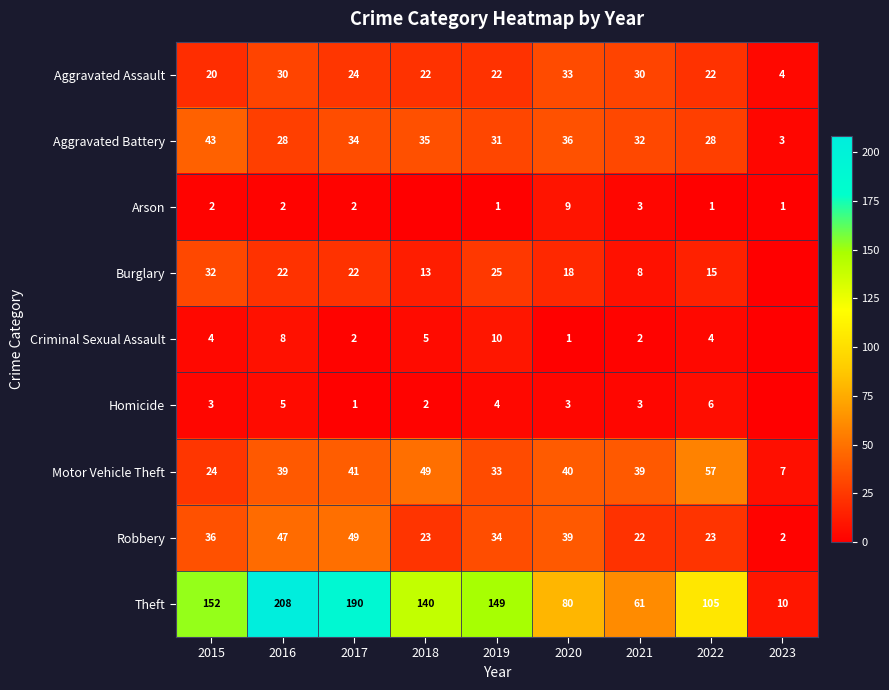

Which series changed the most between 2020 and 2021?

Theft